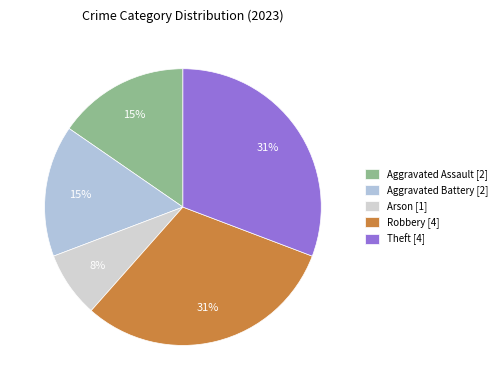

To the nearest percent, what percentage of the pie is Robbery?

31%